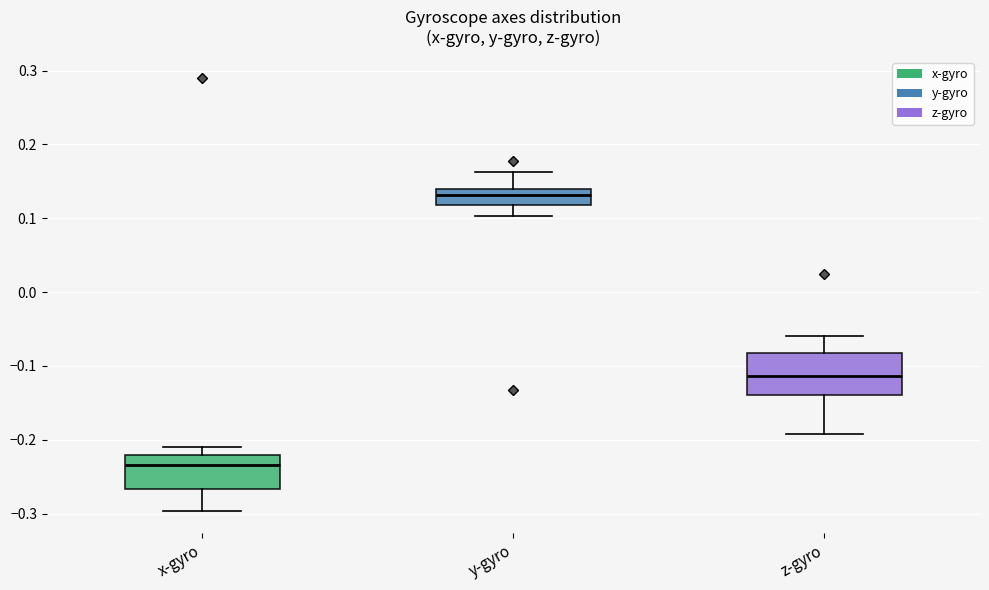

Which box is the tallest, from its lower edge to its upper edge?

z-gyro